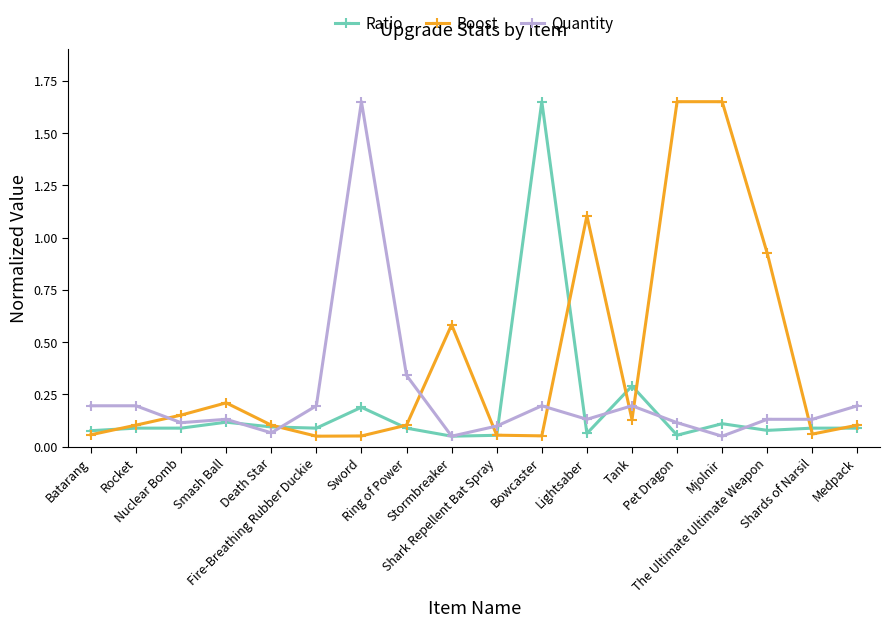

True or false: Ratio has a value of 0.1 at Rocket.

True